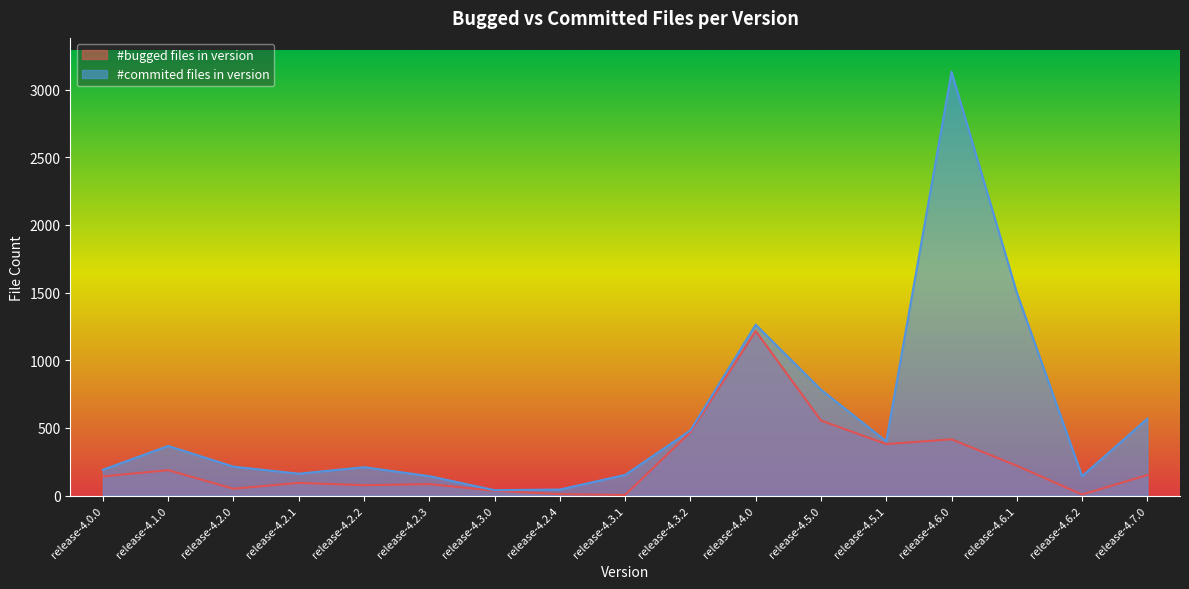

What is the maximum value shown in the chart?

3131